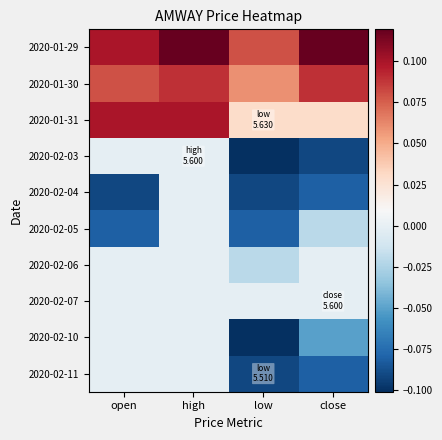

Reading left to right, extract all data points from this chart.

2020-01-29: open=0.1	high=0.1	low=0.1	close=0.1
2020-01-30: open=0.1	high=0.1	low=0.1	close=0.1
2020-01-31: open=0.1	high=0.1	low=0.0	close=0.0
2020-02-03: open=-0.0	high=-0.0	low=-0.1	close=-0.1
2020-02-04: open=-0.1	high=-0.0	low=-0.1	close=-0.1
2020-02-05: open=-0.1	high=-0.0	low=-0.1	close=-0.0
2020-02-06: open=-0.0	high=-0.0	low=-0.0	close=-0.0
2020-02-07: open=-0.0	high=-0.0	low=-0.0	close=-0.0
2020-02-10: open=-0.0	high=-0.0	low=-0.1	close=-0.1
2020-02-11: open=-0.0	high=-0.0	low=-0.1	close=-0.1